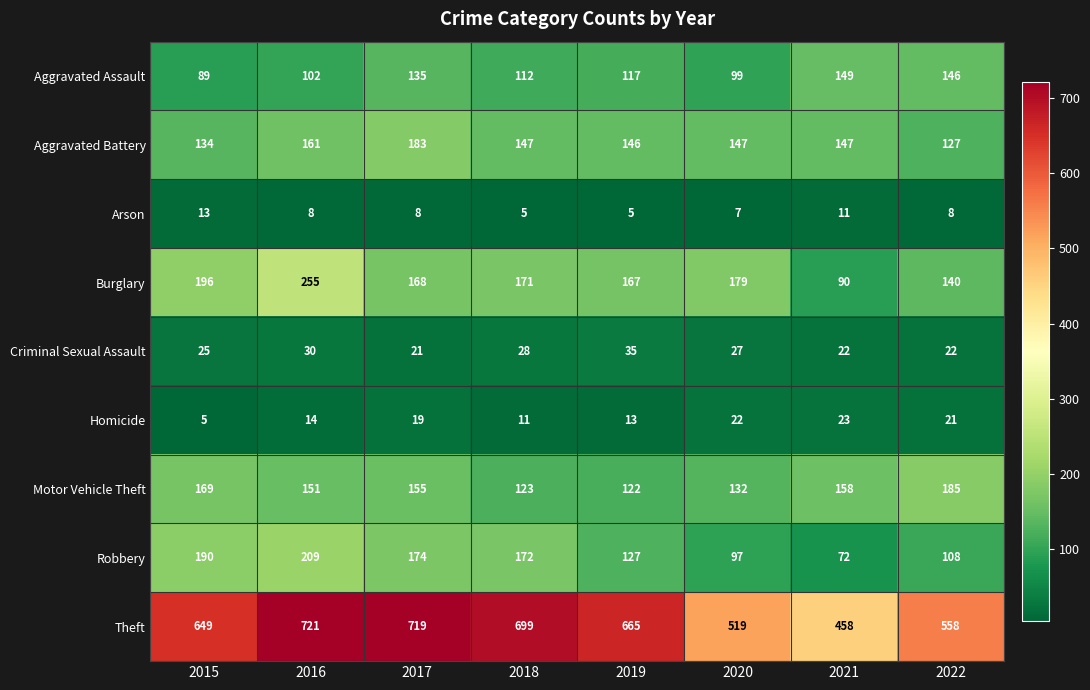

What is the maximum value shown in the chart?

721